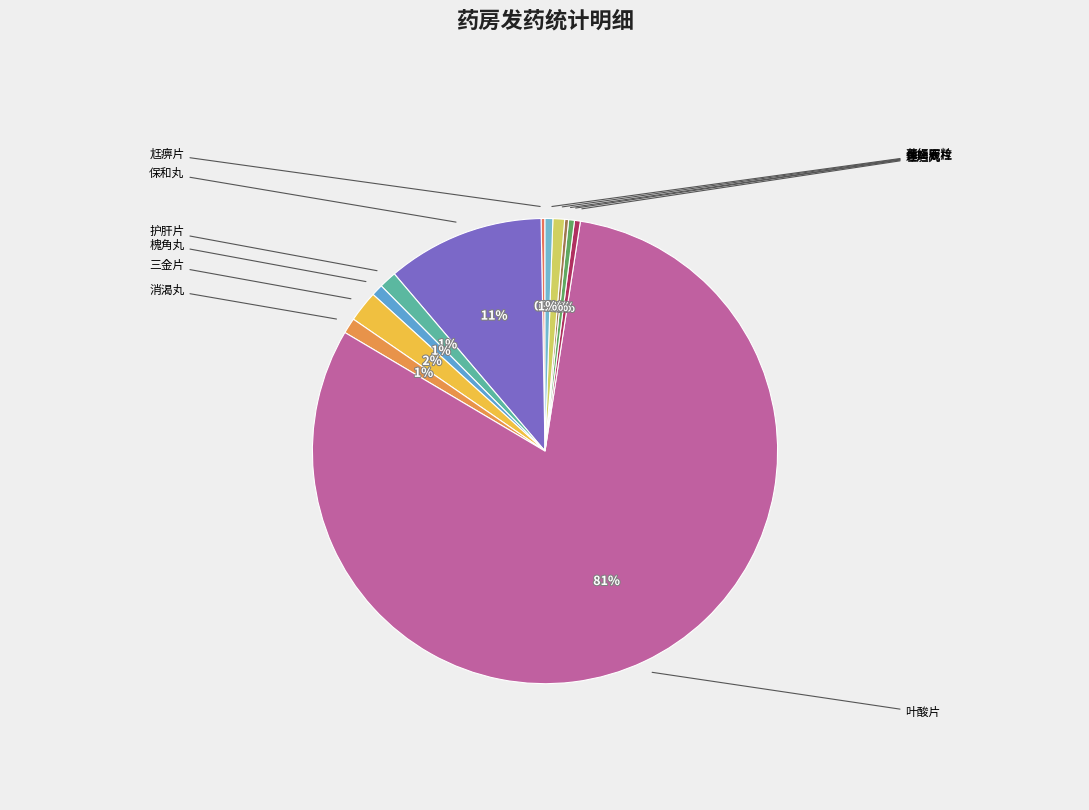

How many slices are in this pie chart?

12